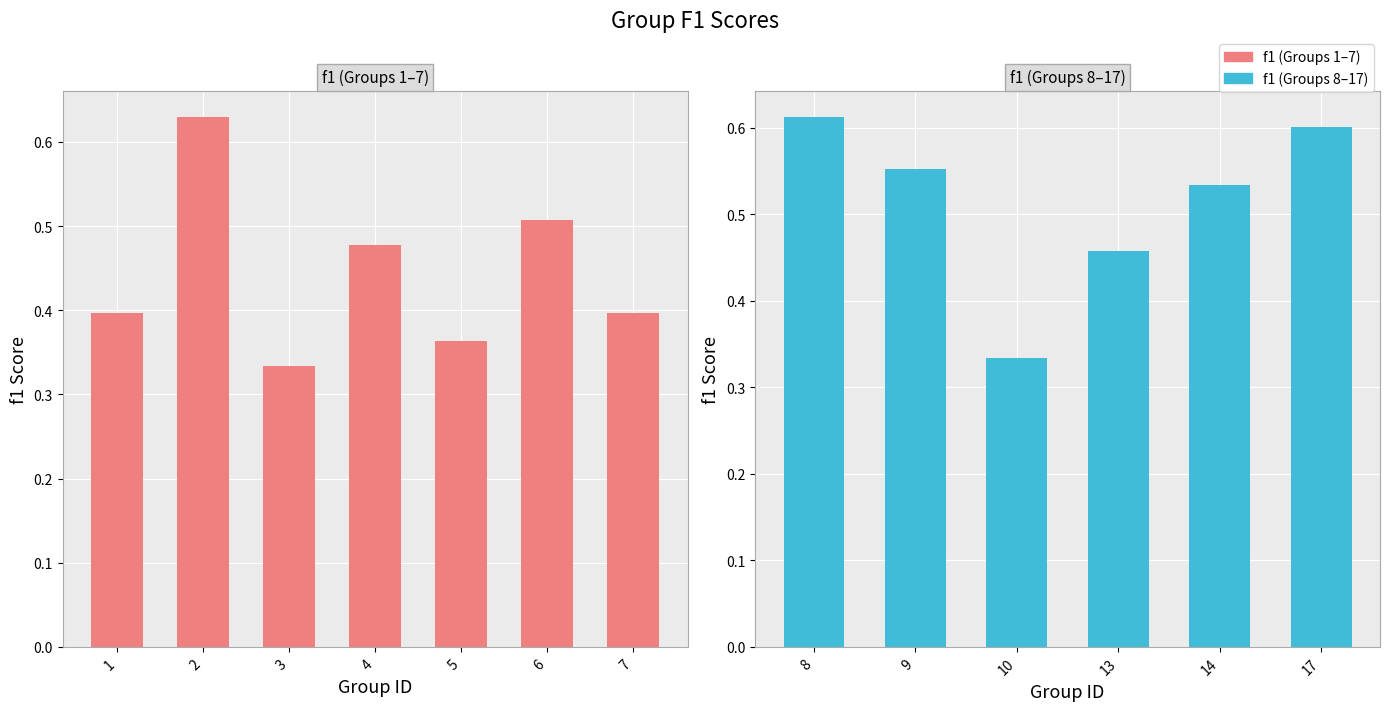

Does the chart contain any negative values?

No